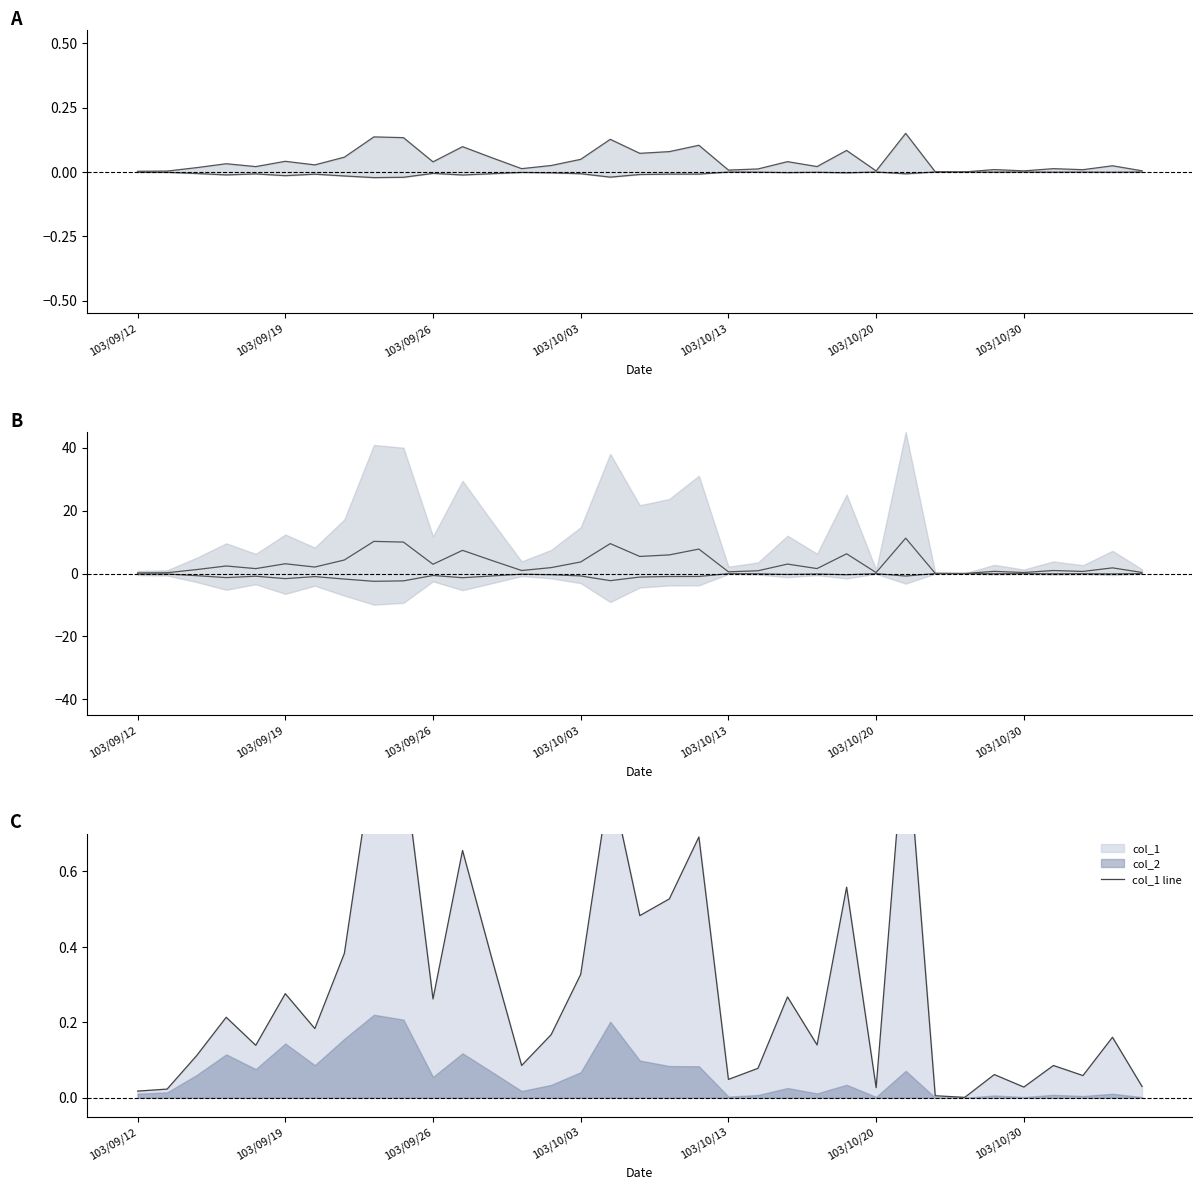

Where is col_1 upper nearest to the value 0?

28